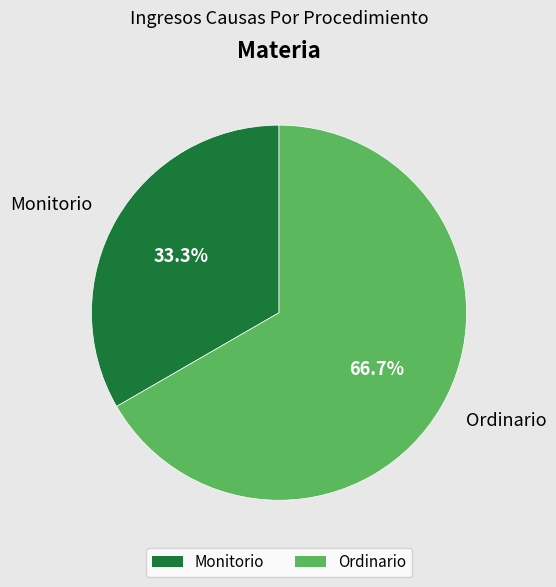

Combined, do Monitorio and Ordinario account for over 50%?

Yes